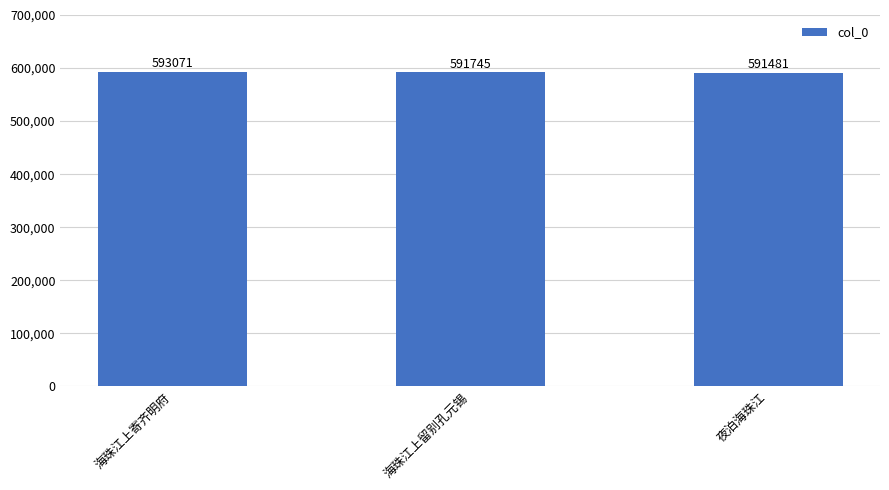

What is the sum of the values at 夜泊海珠江 and 海珠江上留别孔元锡?

1183226